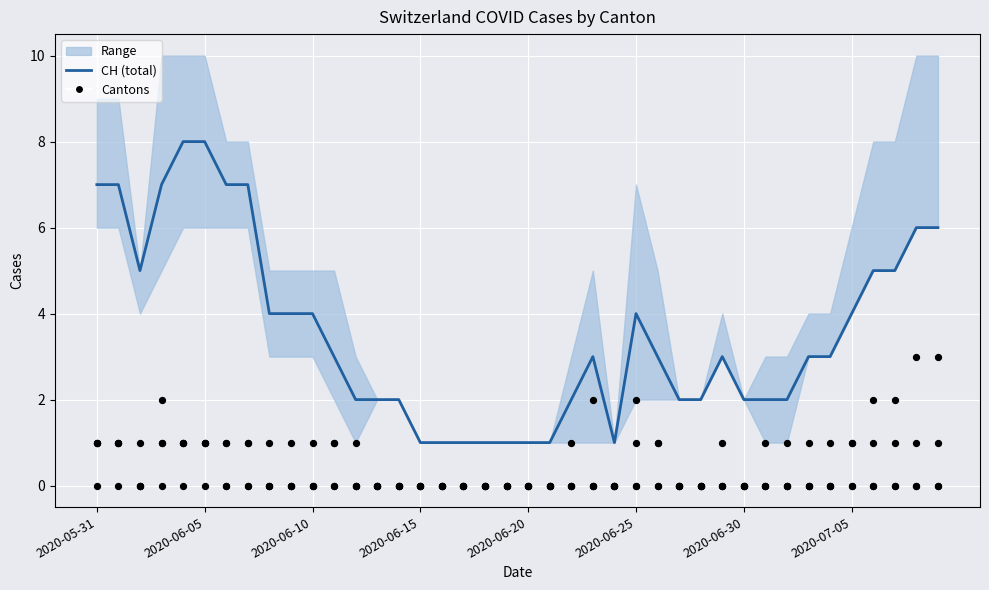

What is the total value across all series at 19?

1